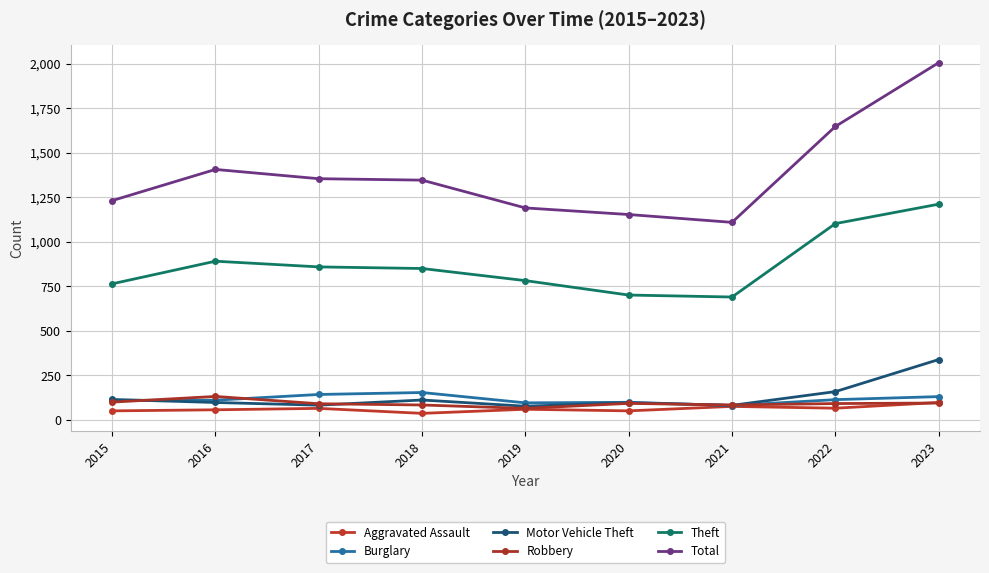

Which category has the highest value in the Motor Vehicle Theft series?

2023